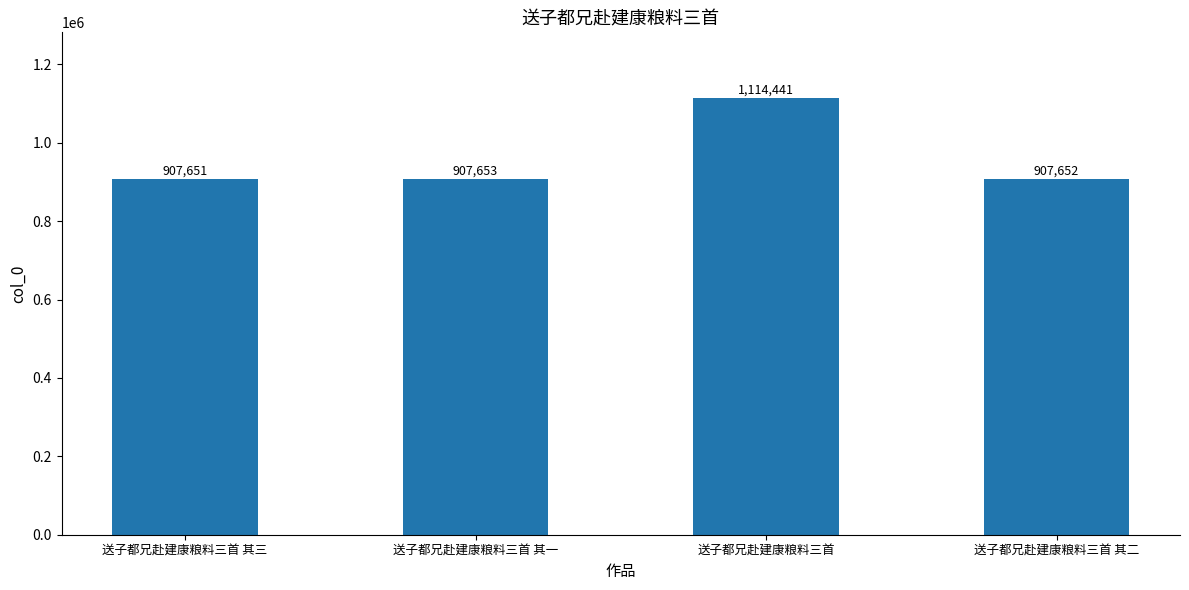

Rank the categories by value from highest to lowest.

送子都兄赴建康粮料三首, 送子都兄赴建康粮料三首 其一, 送子都兄赴建康粮料三首 其二, 送子都兄赴建康粮料三首 其三